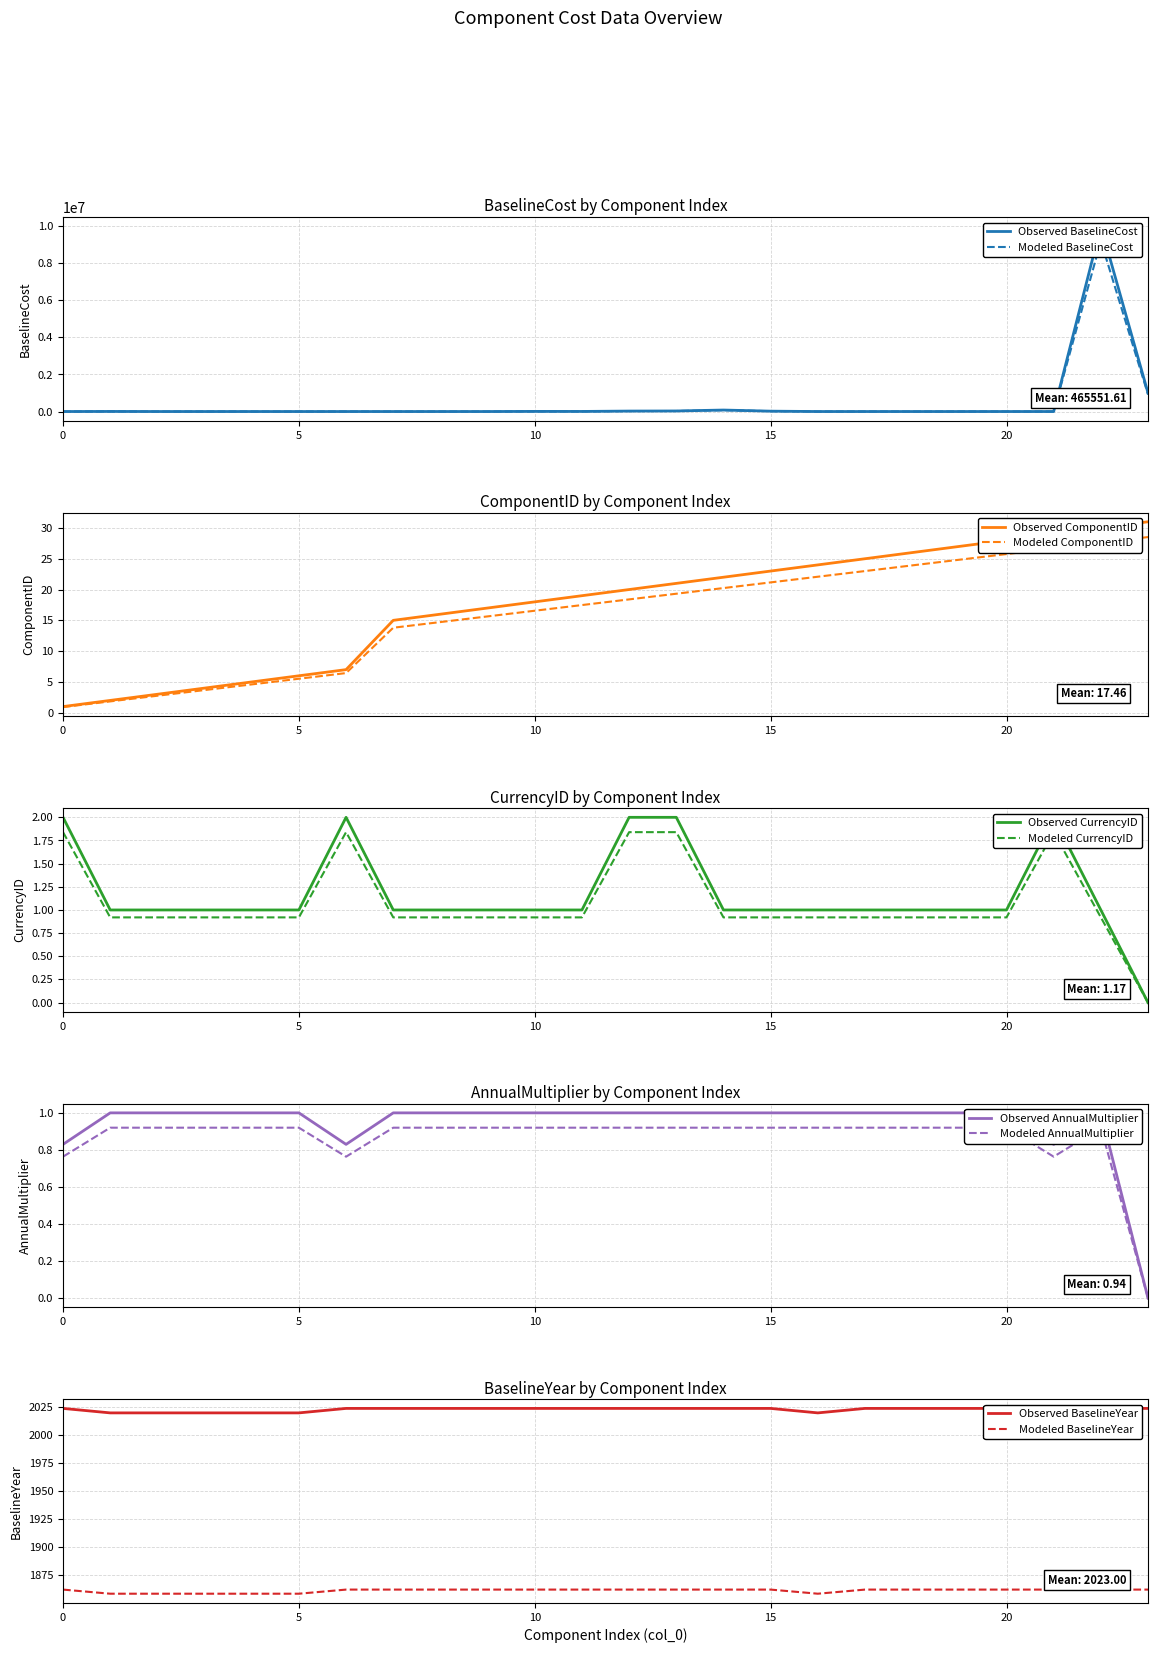

Which has a higher value, 17 or 23?

23